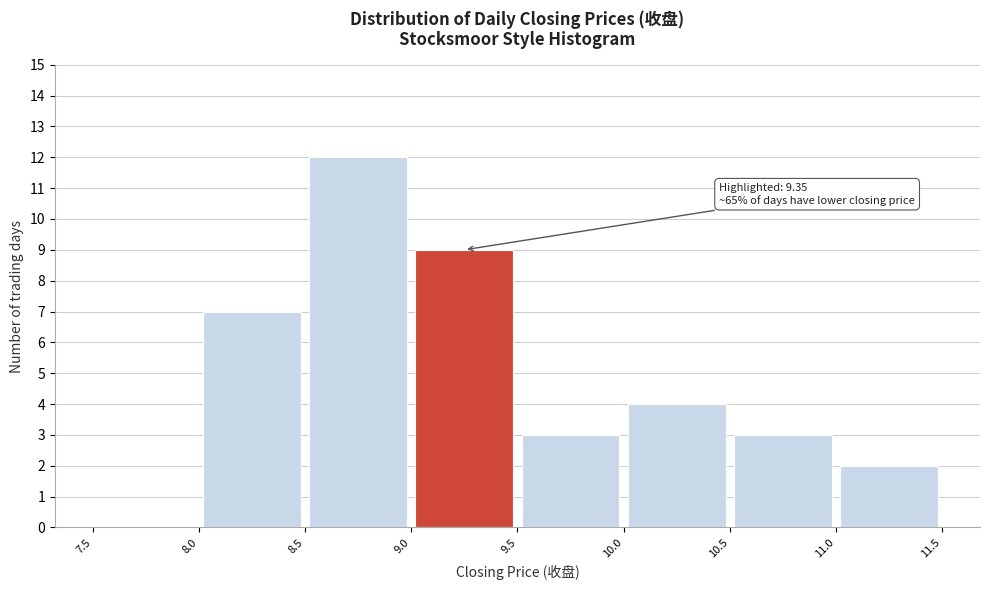

Over which range of the x-axis is the bar tallest?

8.5 to 9.0